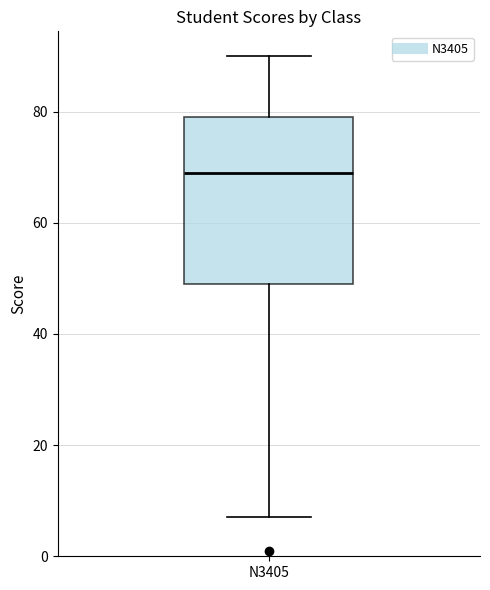

Read this box plot against the y-axis: the position of the median line, the range covered by the box, and the ends of both whiskers. The values are not printed on the chart, so give them approximately, as read against the axis.

median 70, box 50 to 80, whiskers 8 to 90